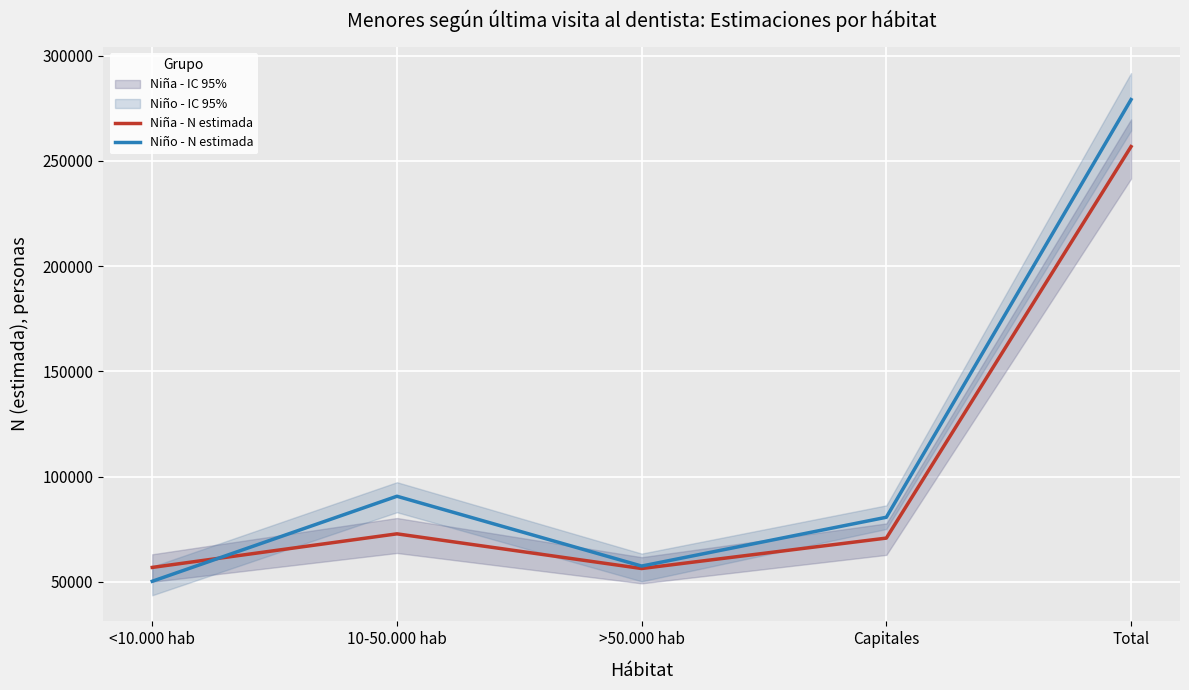

What is the sum of the Niña - N estimada values at <10.000 hab and 10-50.000 hab?

129664